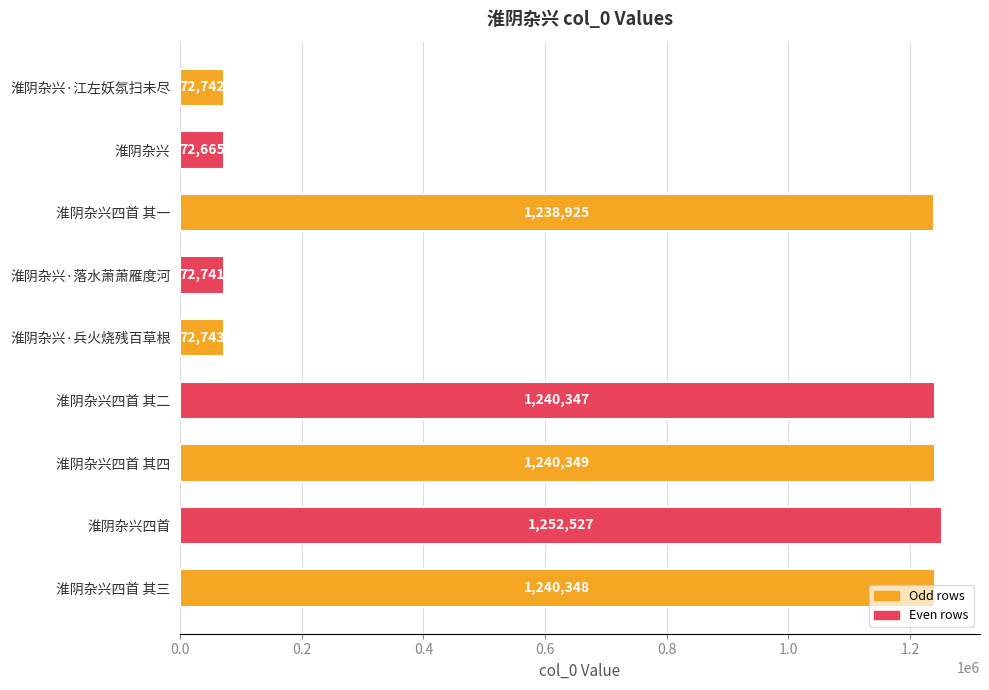

What is the difference between the second highest and minimum values?

1167684